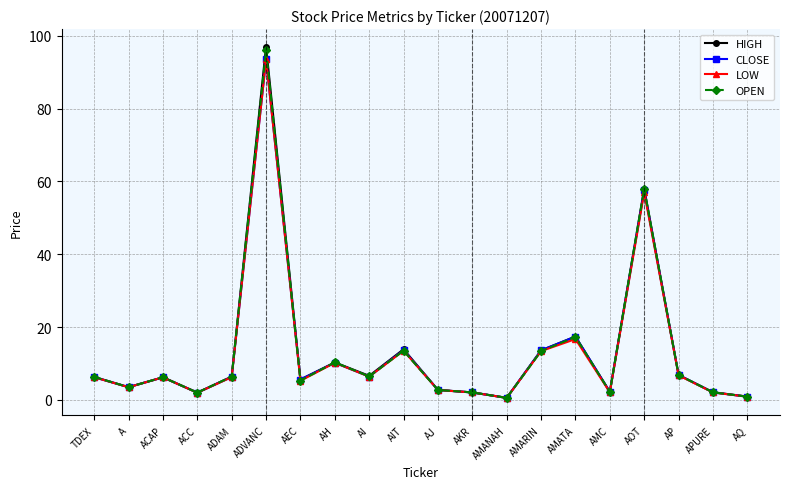

What is the label of the 9th point from the left?

AI